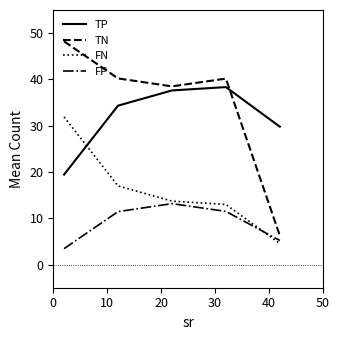

Rank the series by their maximum value, from lowest to highest.

FP, FN, TP, TN